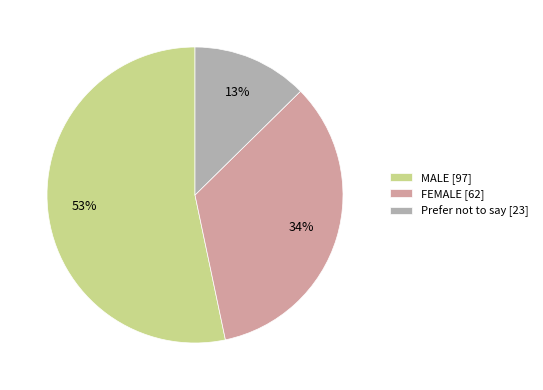

What percentage is the Prefer not to say slice, to the nearest percent?

13%